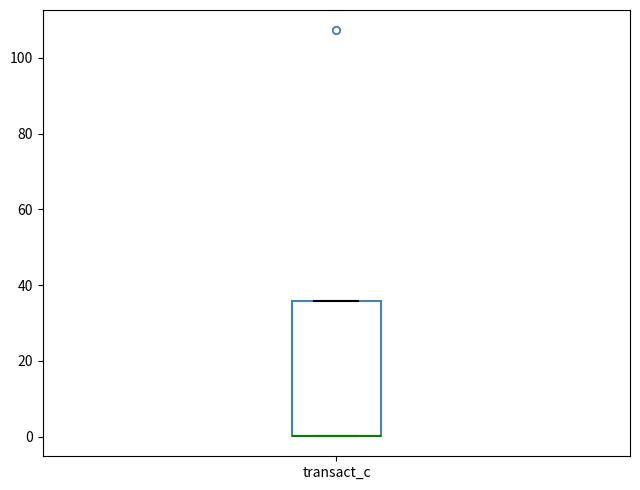

Where is the upper edge of the box for transact_c on the y-axis? The values are not printed on the chart, so give them approximately, as read against the axis.

36